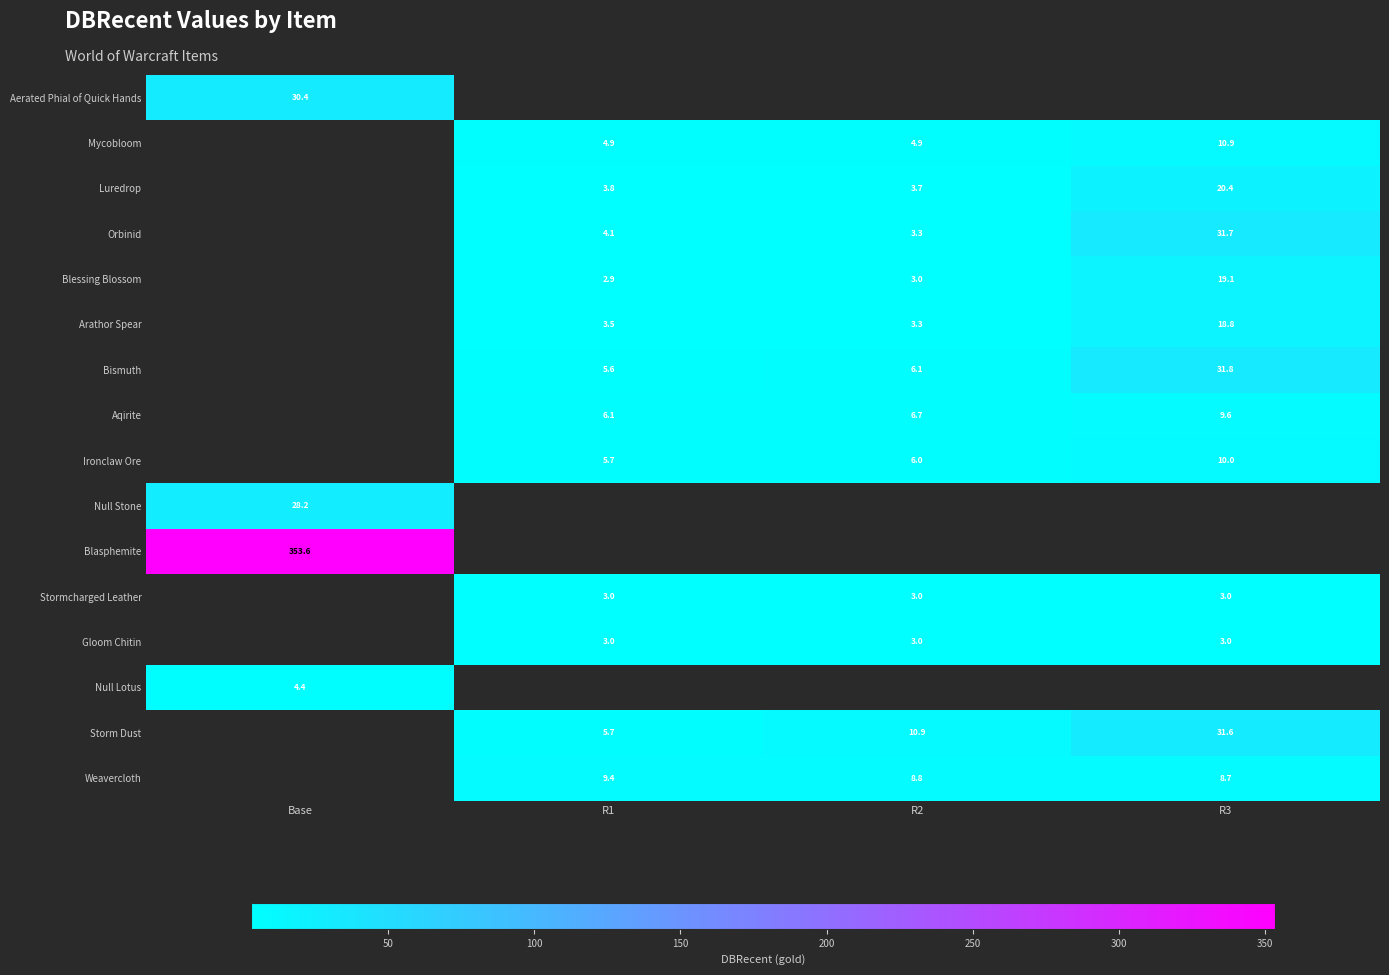

At how many categories does at least one series exceed 173?

1